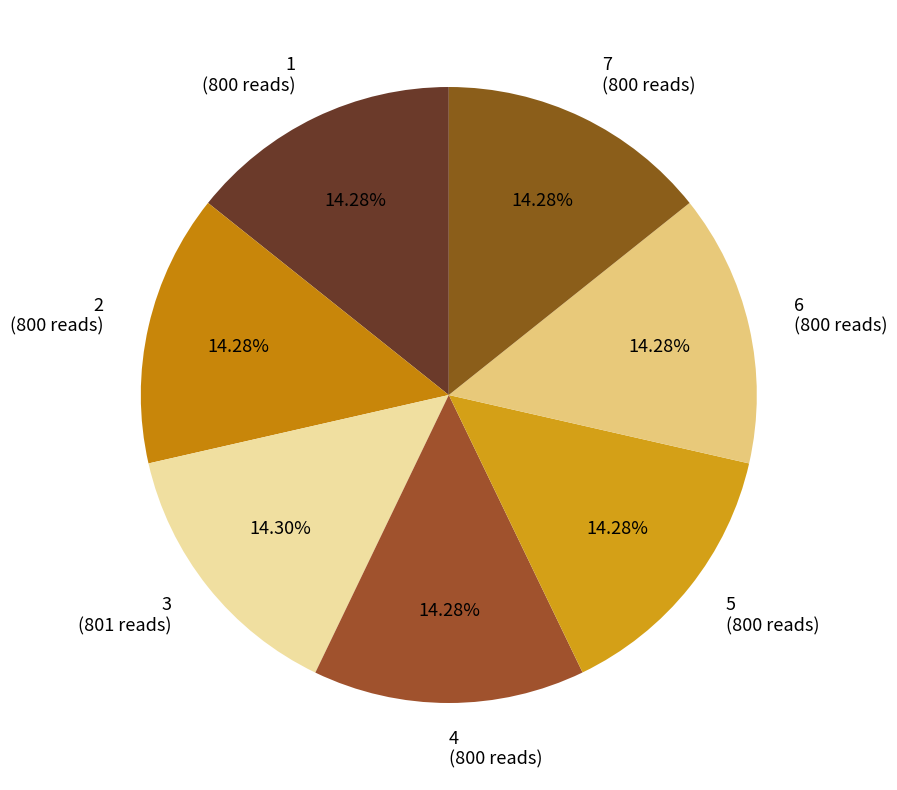

Do 7 and 6 together represent more than half of the pie?

No